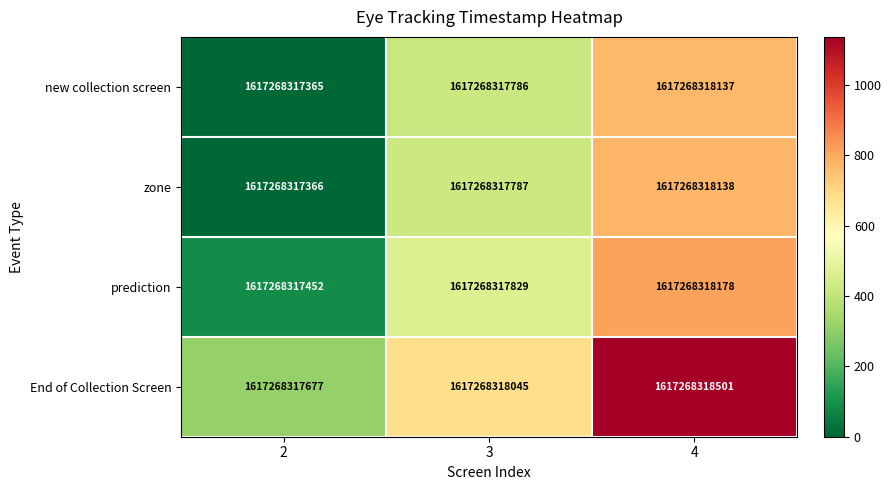

What is the difference between the maximum and second lowest values in the zone series?

351